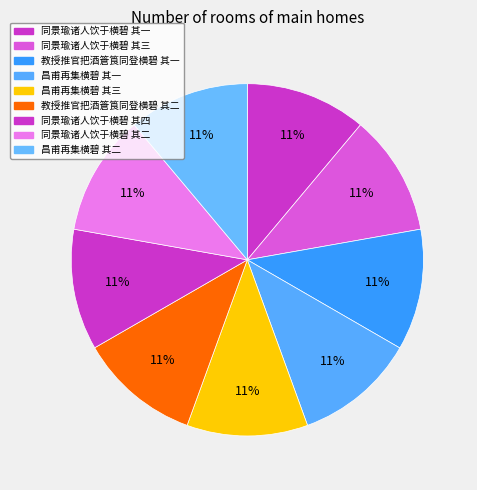

True or false: 昌甫再集横碧 其二 accounts for 1% of the total.

False